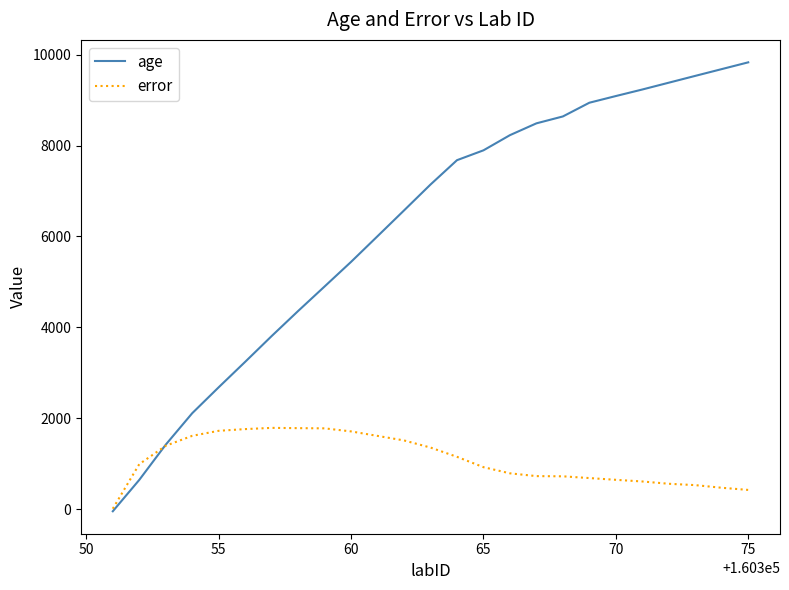

What are all the series names shown in the legend?

age, error